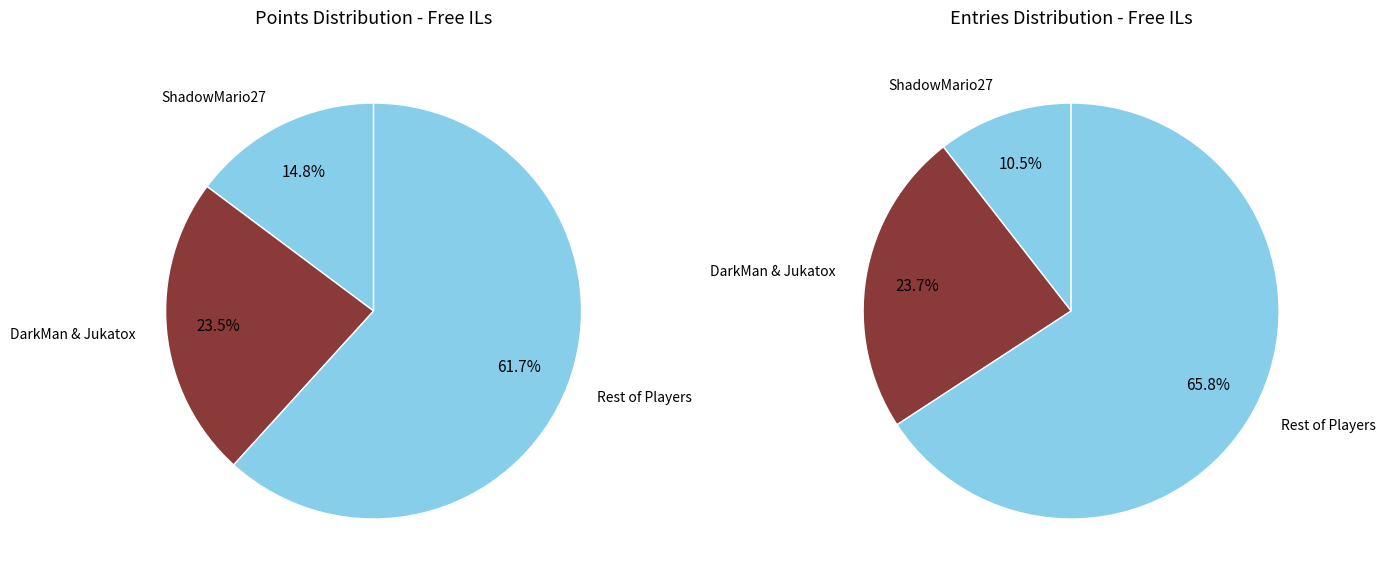

True or false: WildGeffe64 accounts for 11% of the total.

False